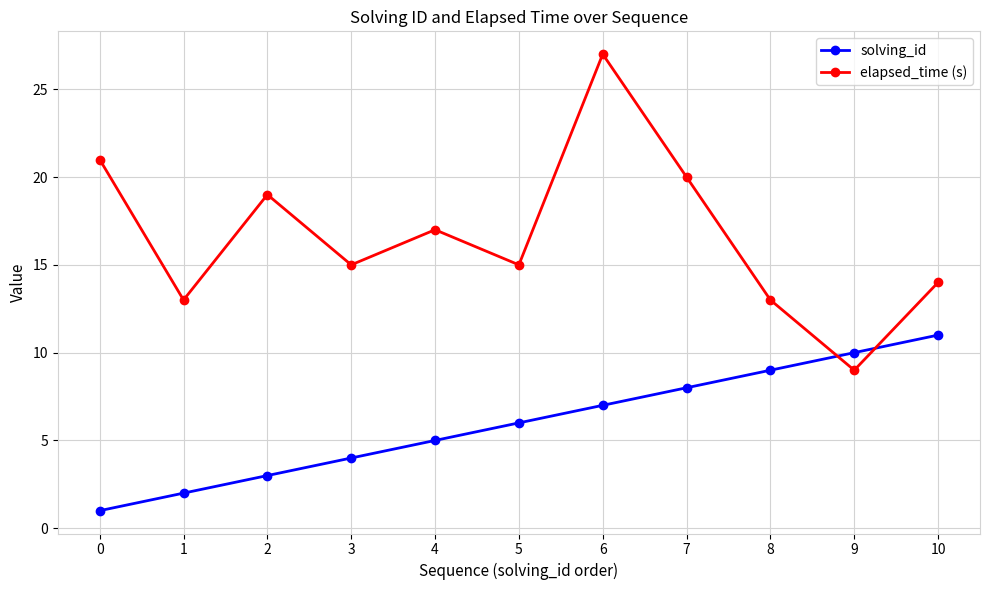

What is the minimum value shown in the chart?

1